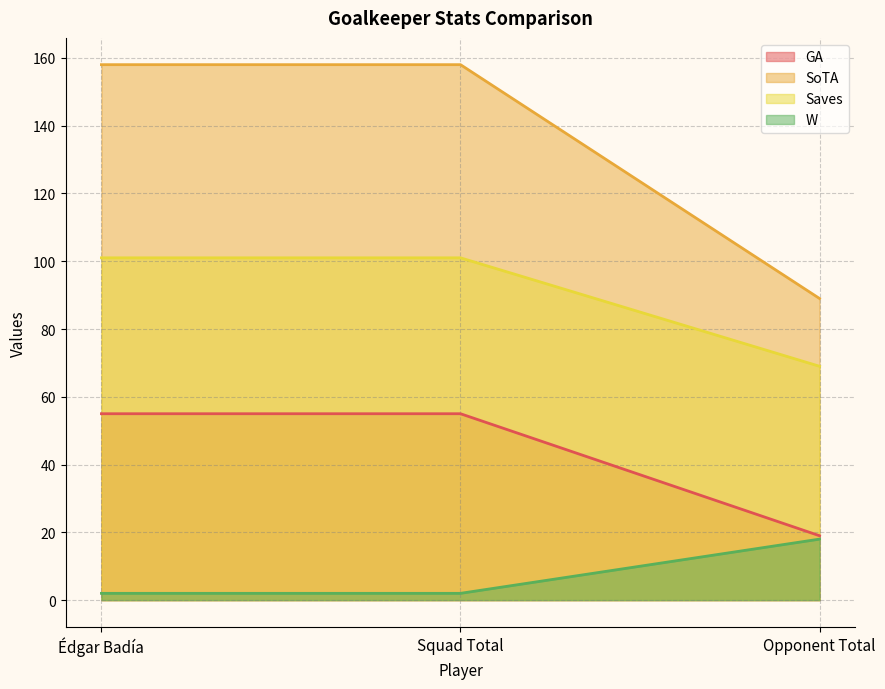

How many distinct data groups are displayed?

4